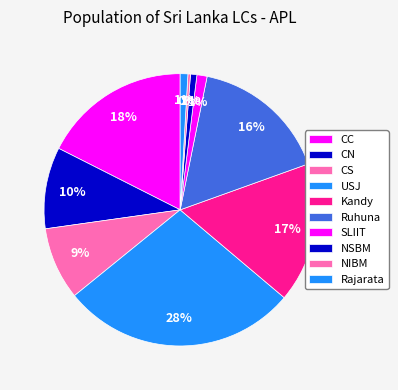

To the nearest percent, what is the combined percentage of Rajarata and SLIIT?

2%